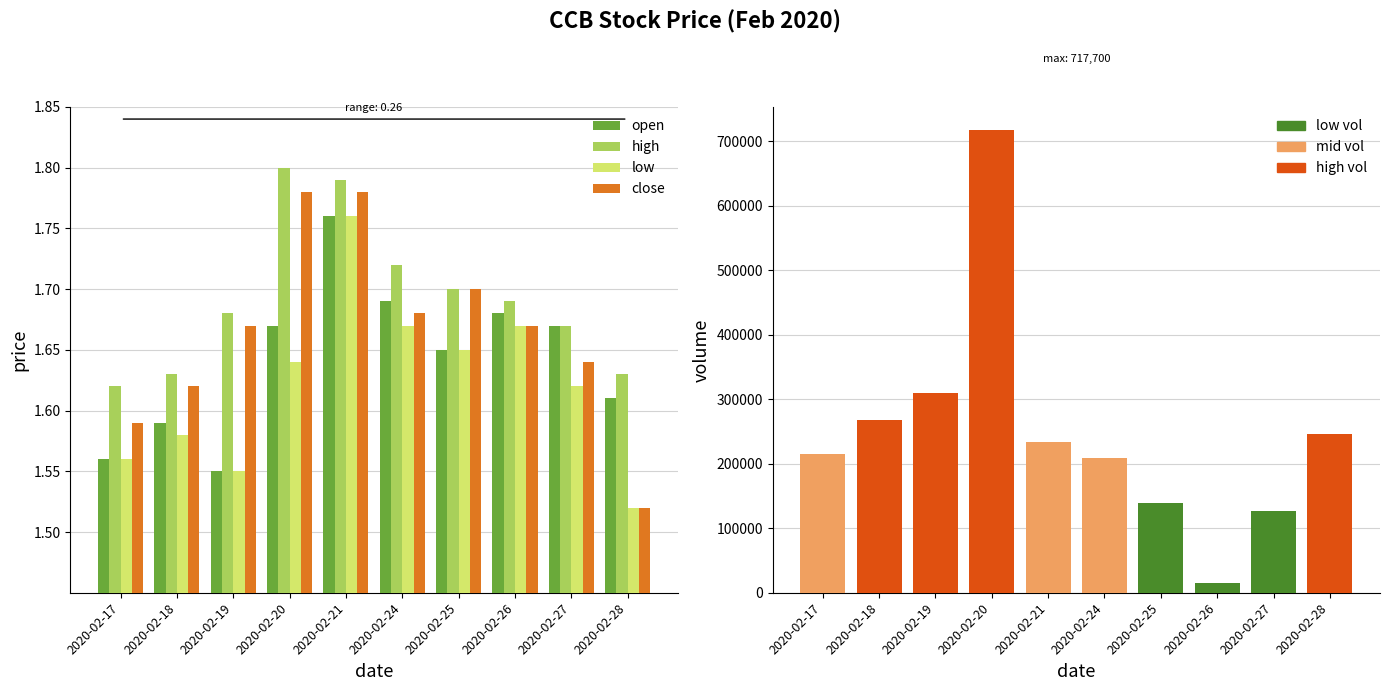

Reading left to right, what are all the values shown in this chart?

open: 2020-02-17=1.6	2020-02-18=1.6	2020-02-19=1.6	2020-02-20=1.7	2020-02-21=1.8	2020-02-24=1.7	2020-02-25=1.6	2020-02-26=1.7	2020-02-27=1.7	2020-02-28=1.6
high: 2020-02-17=1.6	2020-02-18=1.6	2020-02-19=1.7	2020-02-20=1.8	2020-02-21=1.8	2020-02-24=1.7	2020-02-25=1.7	2020-02-26=1.7	2020-02-27=1.7	2020-02-28=1.6
low: 2020-02-17=1.6	2020-02-18=1.6	2020-02-19=1.6	2020-02-20=1.6	2020-02-21=1.8	2020-02-24=1.7	2020-02-25=1.6	2020-02-26=1.7	2020-02-27=1.6	2020-02-28=1.5
close: 2020-02-17=1.6	2020-02-18=1.6	2020-02-19=1.7	2020-02-20=1.8	2020-02-21=1.8	2020-02-24=1.7	2020-02-25=1.7	2020-02-26=1.7	2020-02-27=1.6	2020-02-28=1.5
vol: 2020-02-17=215300.0	2020-02-18=267700.0	2020-02-19=310200.0	2020-02-20=717700.0	2020-02-21=233800.0	2020-02-24=208700.0	2020-02-25=139300.0	2020-02-26=15100.0	2020-02-27=126300.0	2020-02-28=246100.0